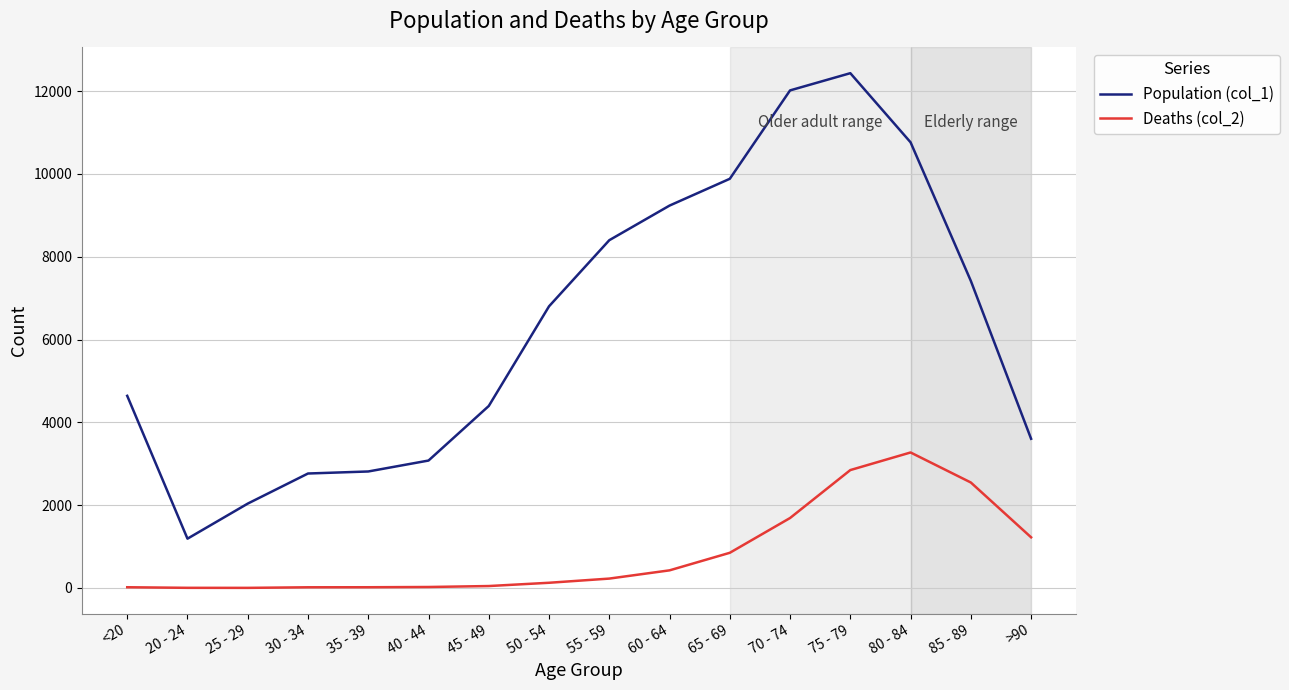

What is the difference between the maximum and minimum values in the Deaths (col_2) series?

3270